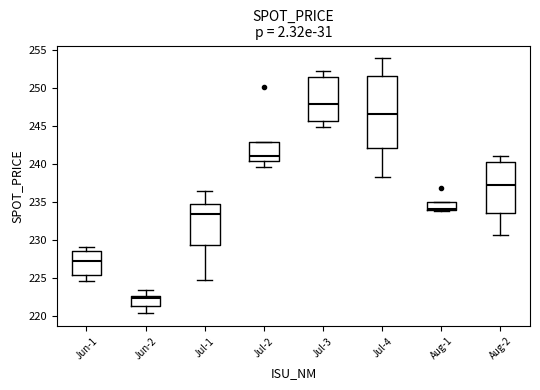

Where does the median line of the box for Jul-1 sit on the y-axis? The values are not printed on the chart, so give them approximately, as read against the axis.

233.5